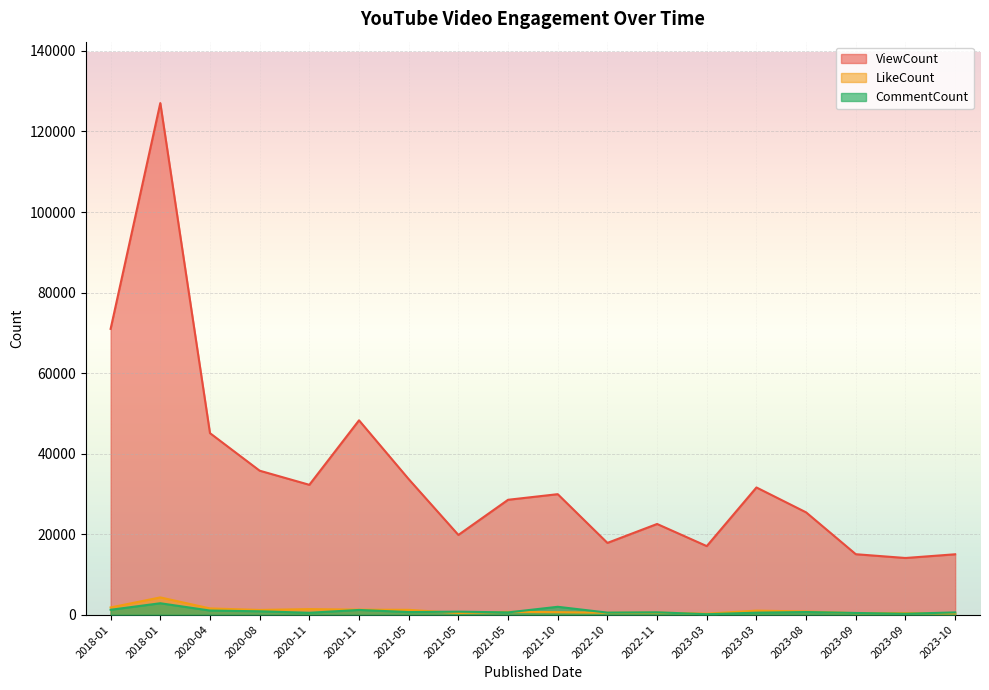

Reading left to right, list all the values displayed in this chart.

ViewCount: 70979	127059	45081	35755	32249	48266	33660	19802	28531	29925	17820	22522	17025	31592	25405	15013	14073	14997
LikeCount: 1790	4283	1550	1171	1377	1246	1196	405	701	621	469	501	239	1003	789	372	385	315
CommentCount: 1214	2834	1022	834	472	1172	642	746	562	1955	509	584	113	495	655	423	224	560